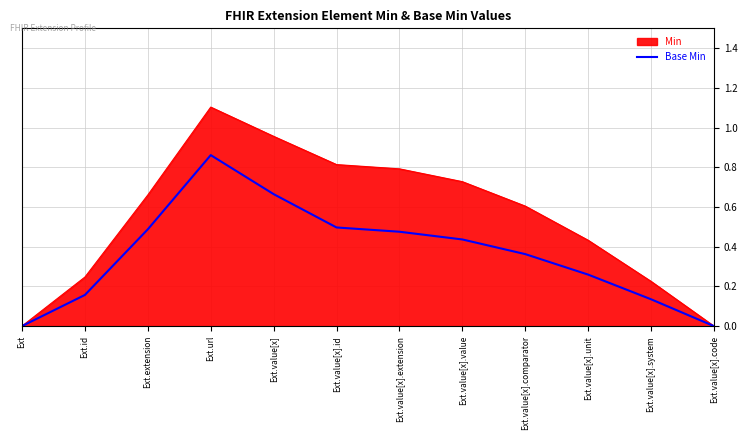

At which category does the chart reach its peak across all series?

Ext.url